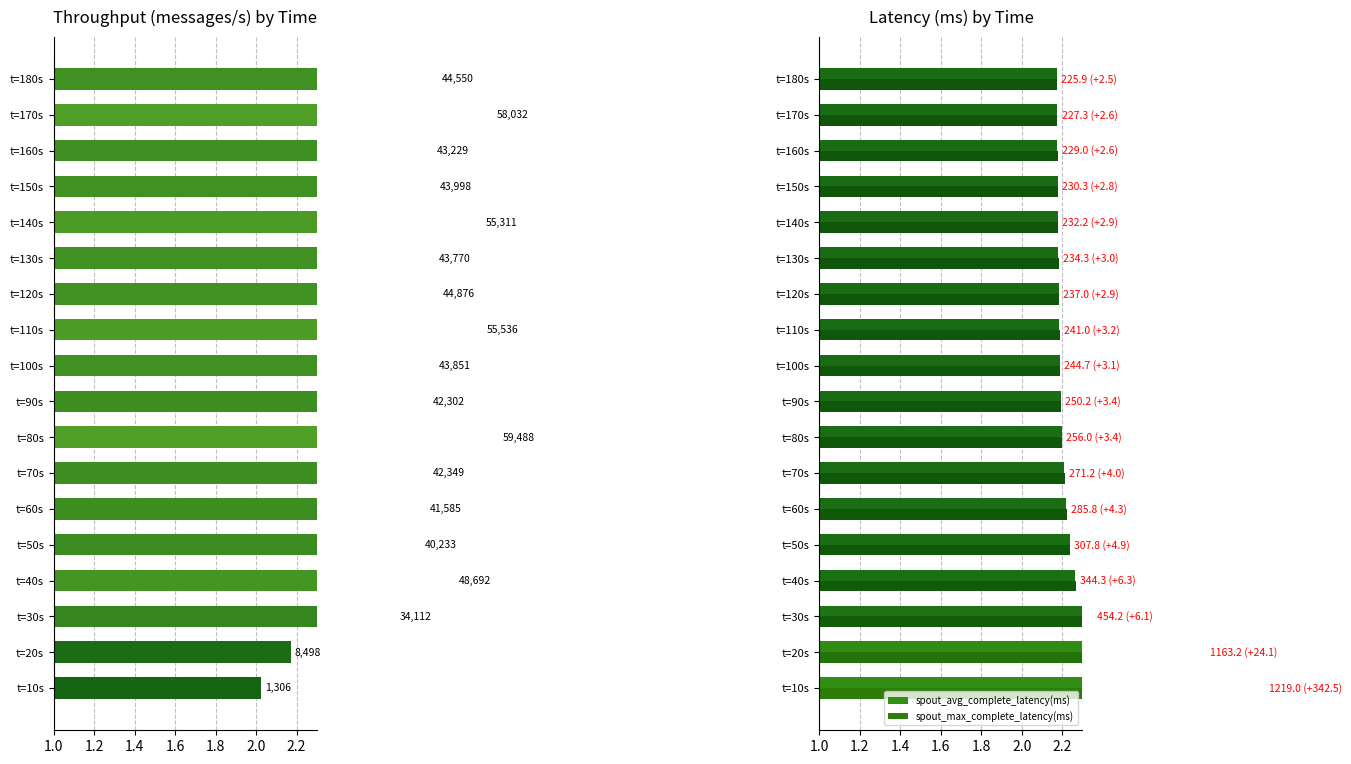

Is the value of throughput (messages/s) at t=180s greater than the value of spout_max_complete_latency(ms) at t=50s?

Yes